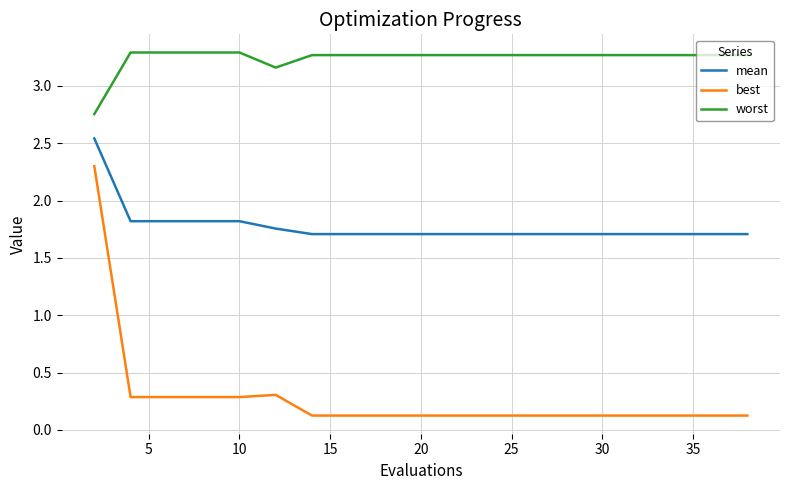

At how many categories does at least one series exceed 2?

20